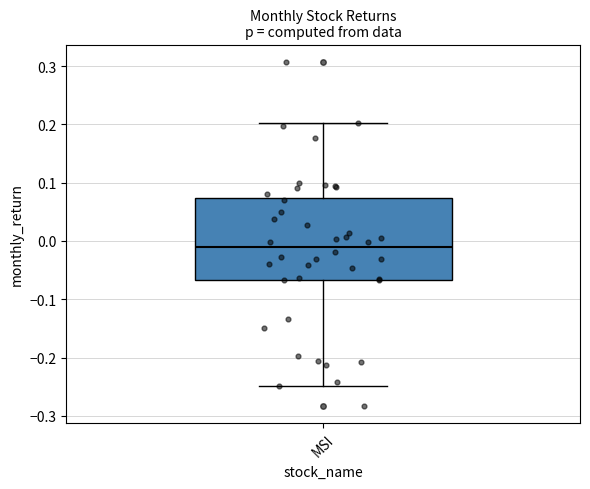

Where is the lower edge of the box for MSI on the y-axis? The values are not printed on the chart, so give them approximately, as read against the axis.

-0.07